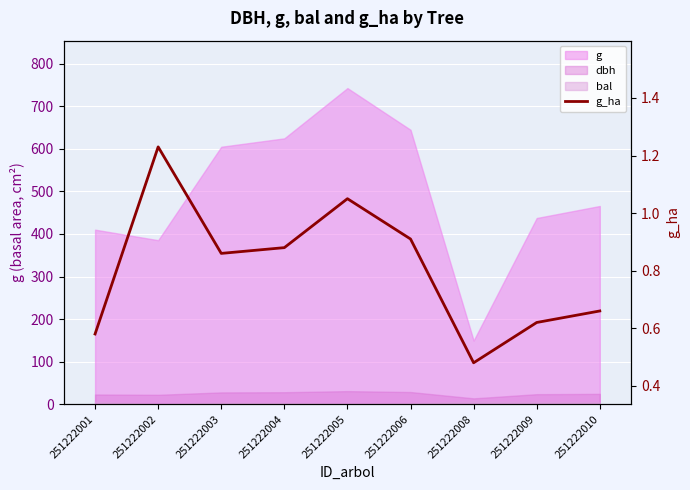

List the labels in order of value, largest first.

251222002, 251222005, 251222006, 251222004, 251222003, 251222010, 251222009, 251222001, 251222008